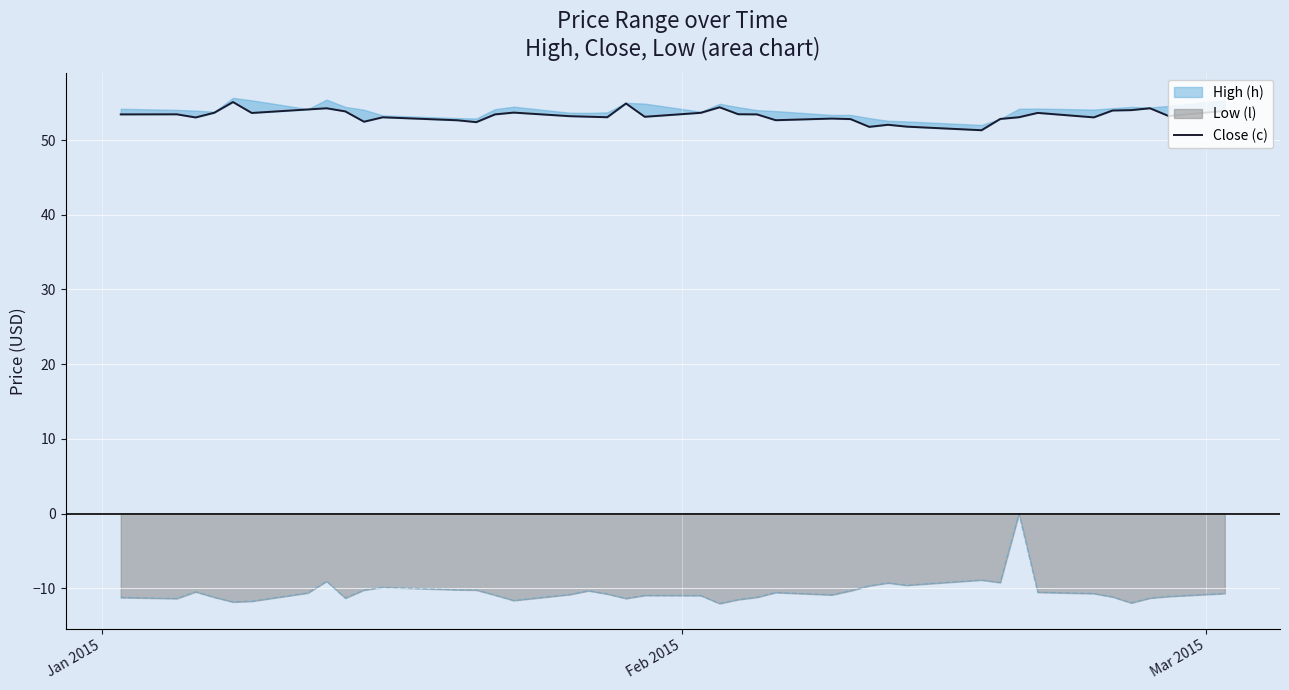

What is the minimum value for Low (l)?

-12.0